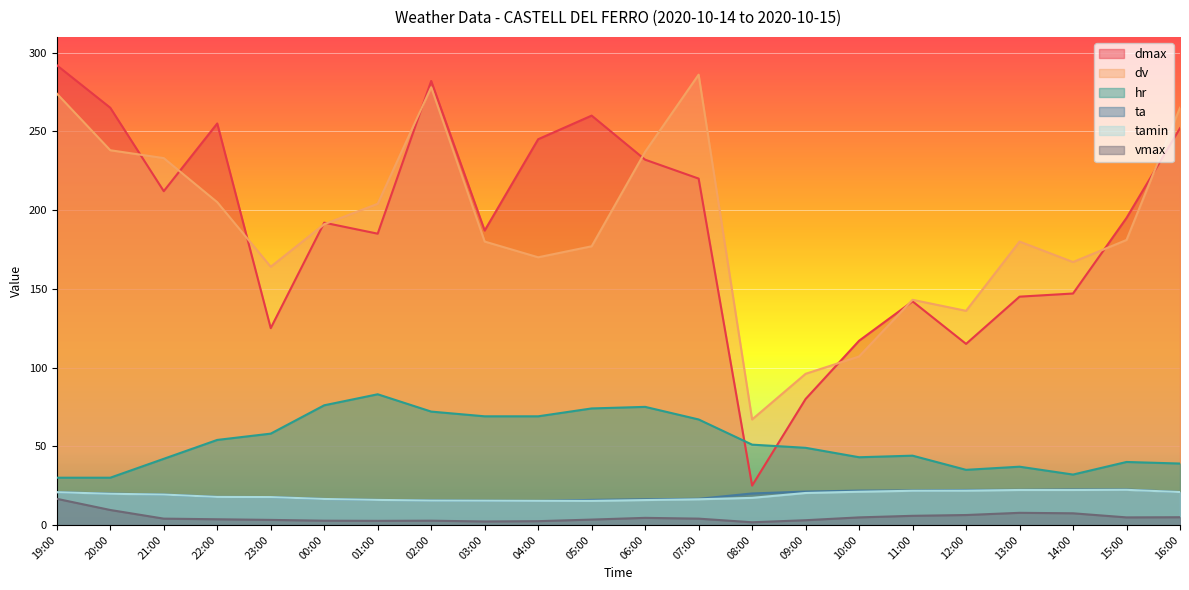

What position from the right is 13:00?

4